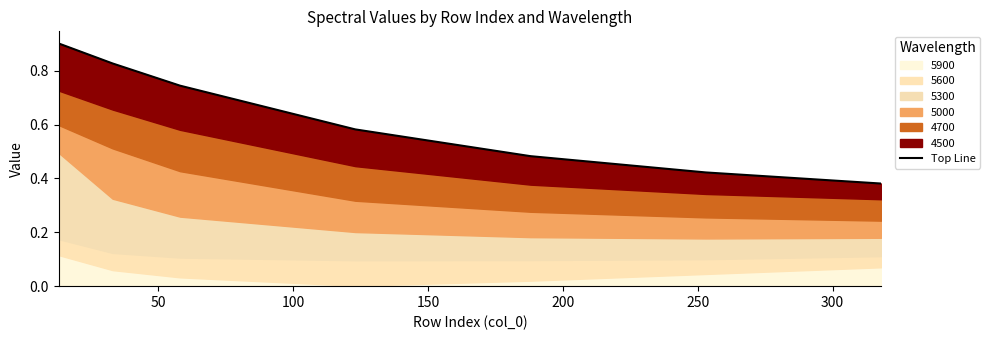

True or false: the data shows 1.2 at 50.

False